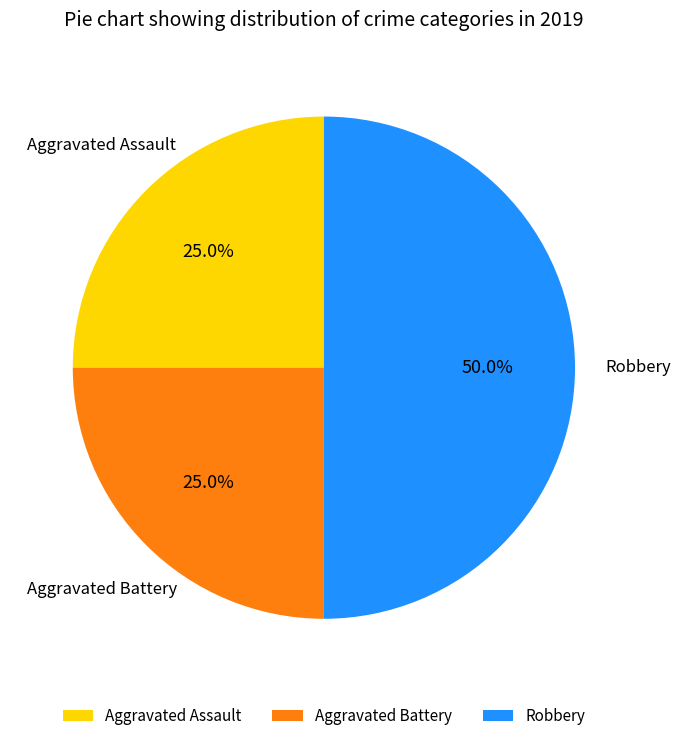

What is the largest slice in the pie chart?

Robbery